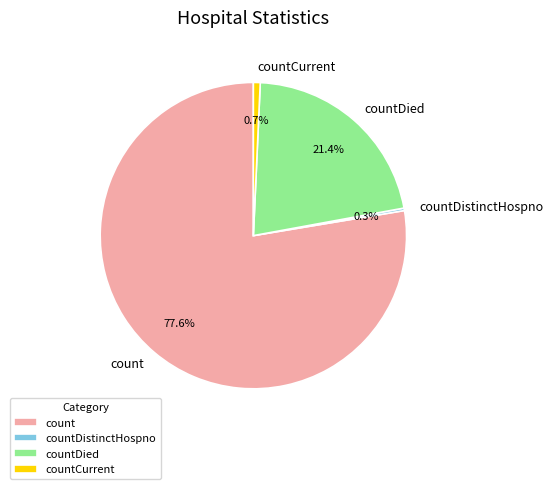

What is the largest slice in the pie chart?

count